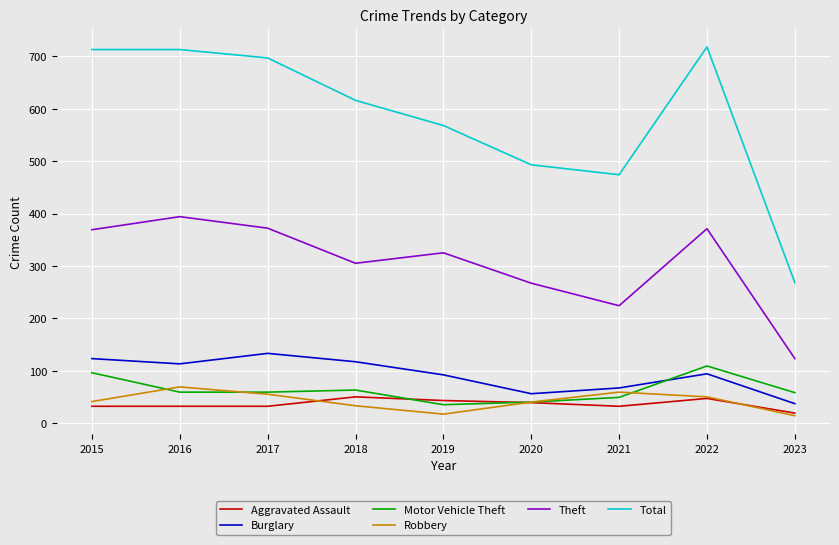

Where do Motor Vehicle Theft and Aggravated Assault first cross each other?

2018 and 2019